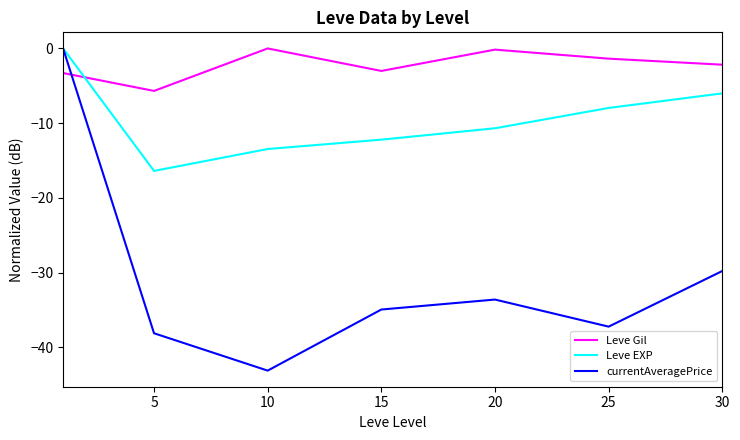

Does the chart display data point markers on the line(s)?

No